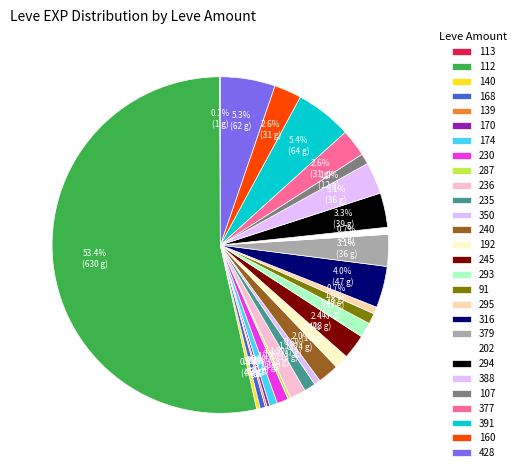

To the nearest percent, what is the combined percentage of 140 and 388?

3%